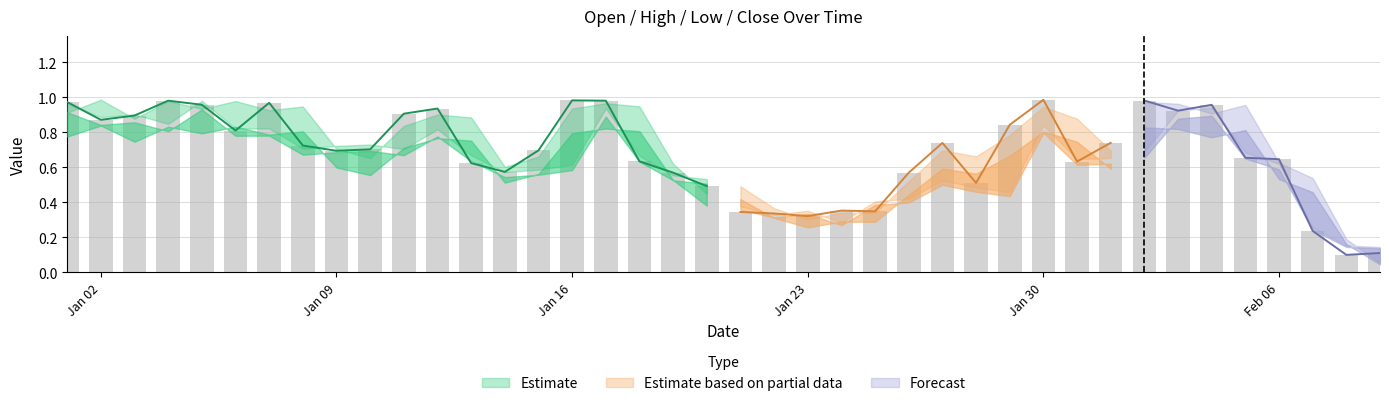

What is the sum of the Open values at 11 and 7?

1.8